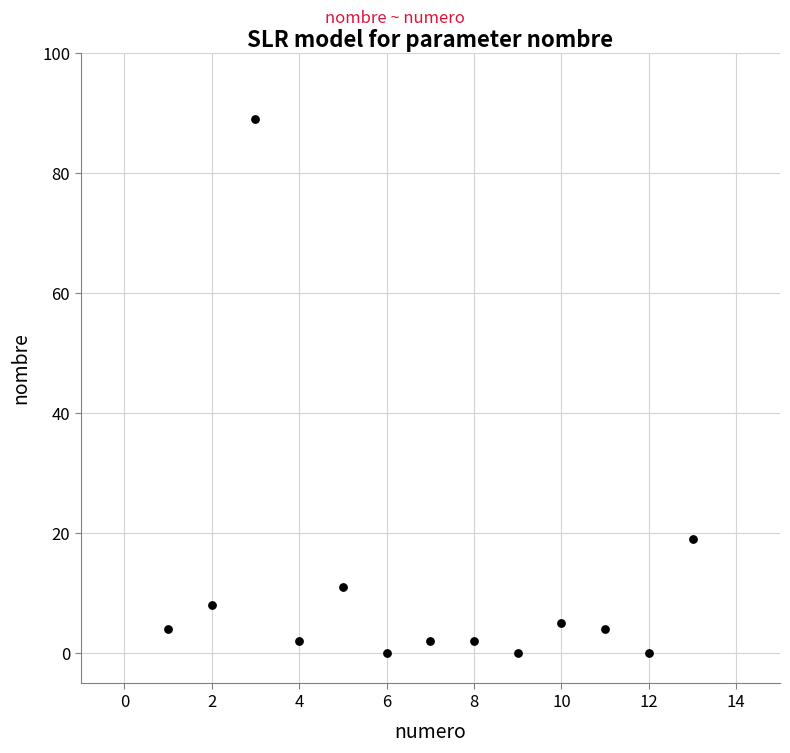

What is the range of X values (max minus min)?

12